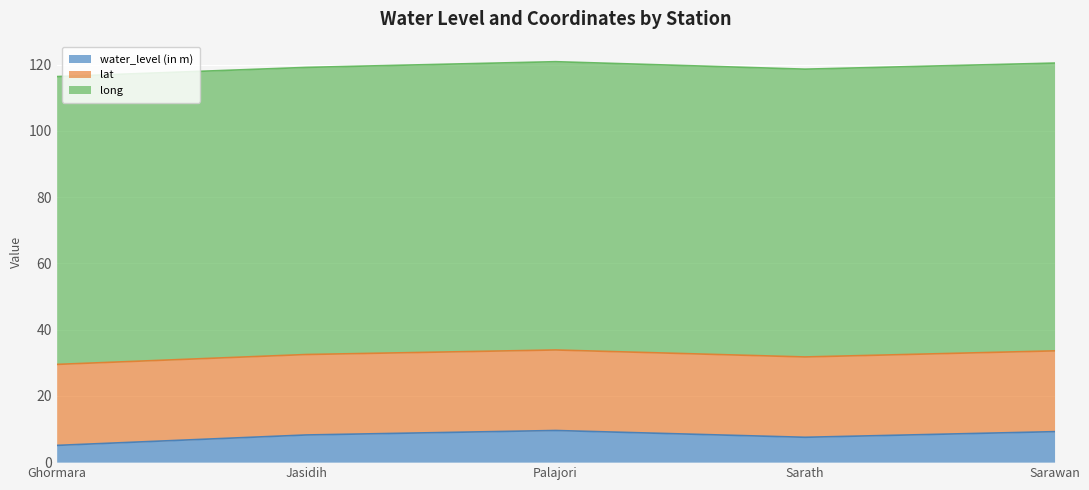

List the series in order of their overall mean, highest first.

long, lat, water_level (in m)